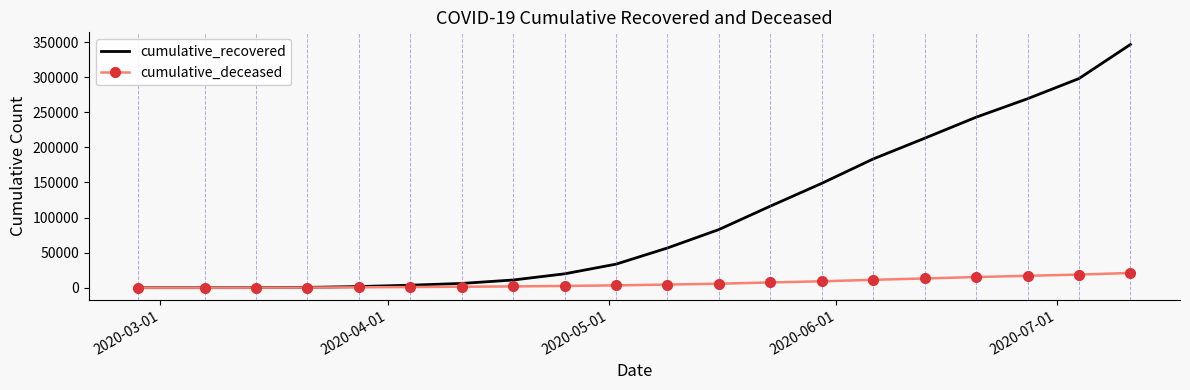

What is the maximum value for cumulative_recovered?

346648